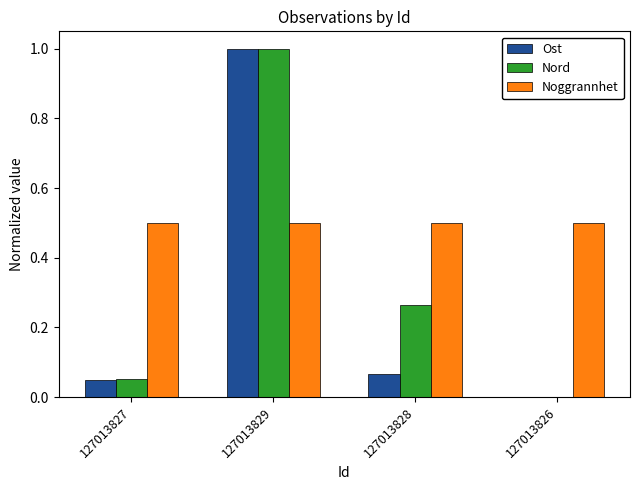

Where is Ost nearest to the value 0?

127013826